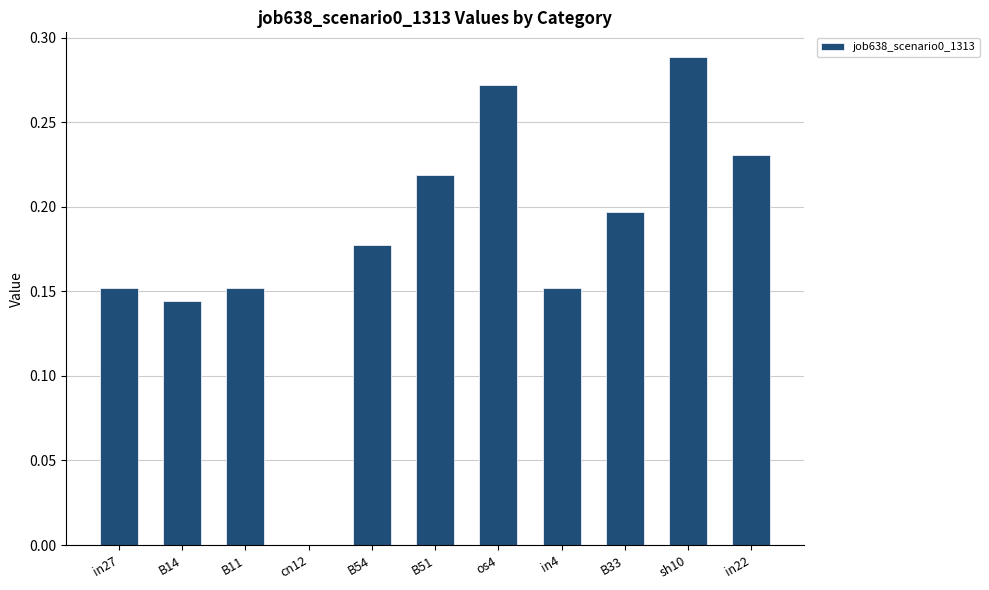

Are the bars horizontal?

No